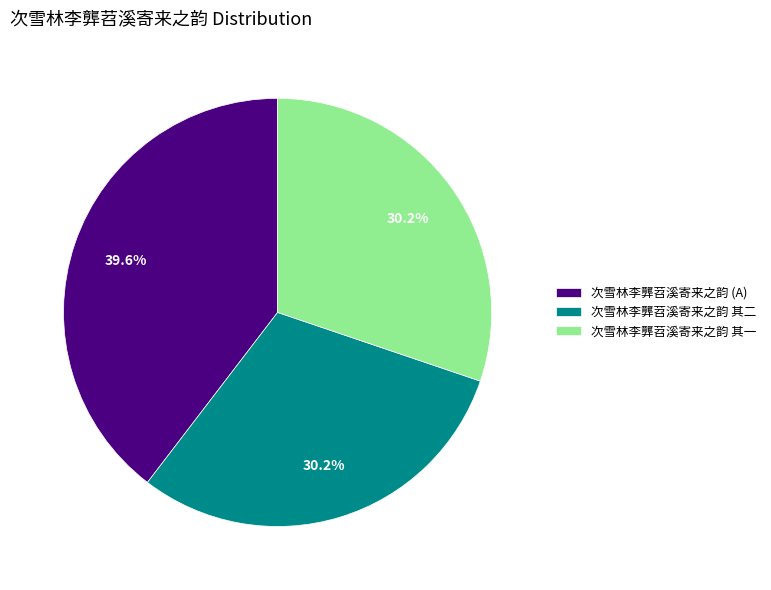

Does 次雪林李龏苕溪寄来之韵 (A) account for over 50% of the chart?

No